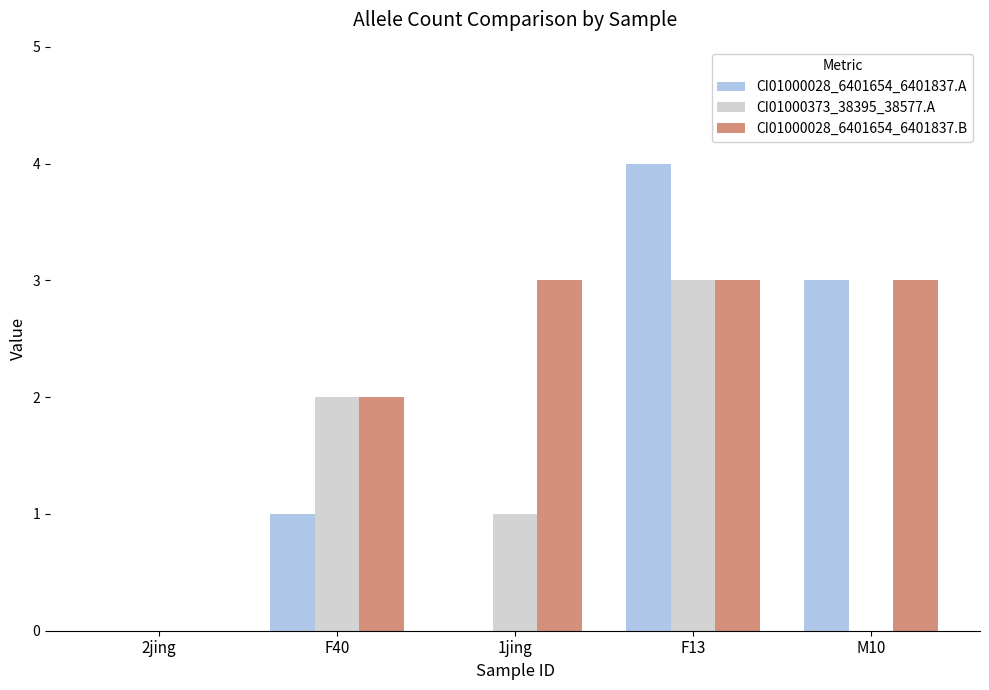

What is the sum of all CI01000373_38395_38577.A values?

6